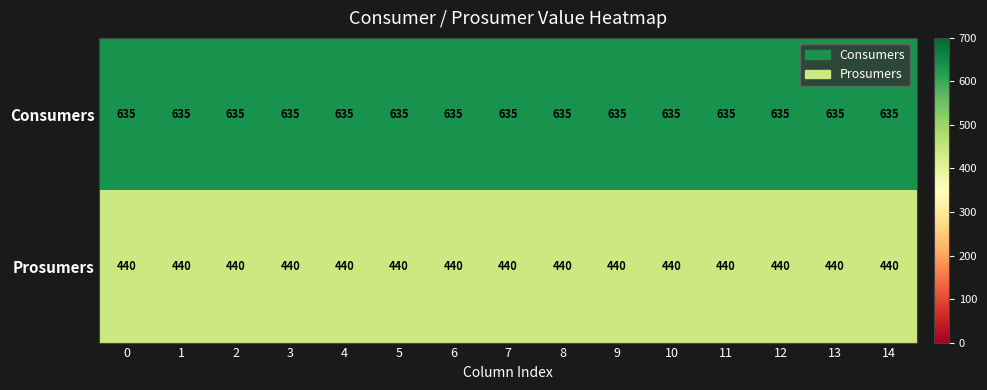

What is the maximum value for Consumers?

635